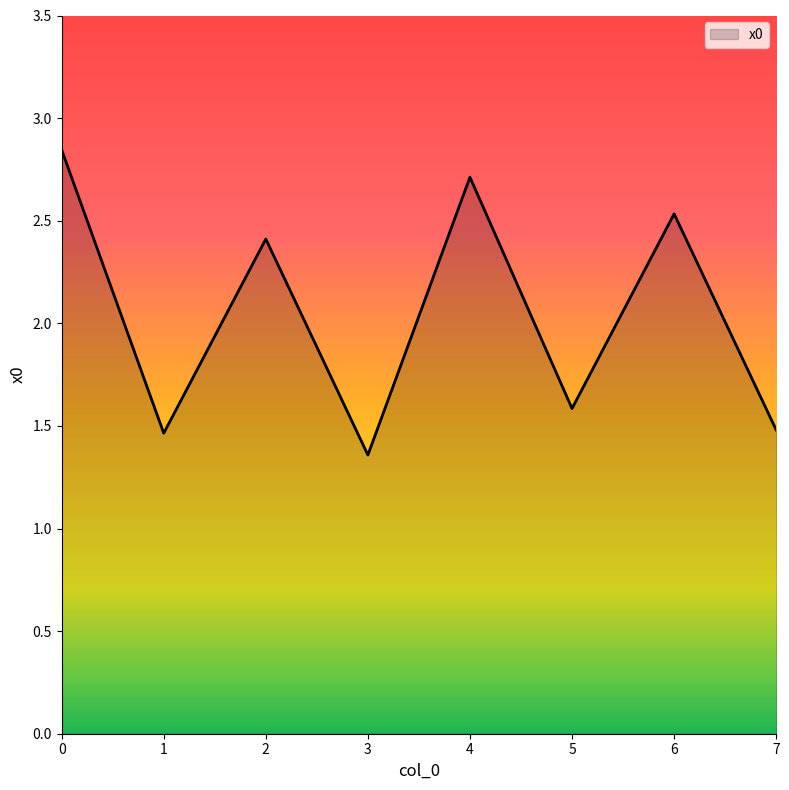

True or false: the data has more than 0 interior local peaks.

True